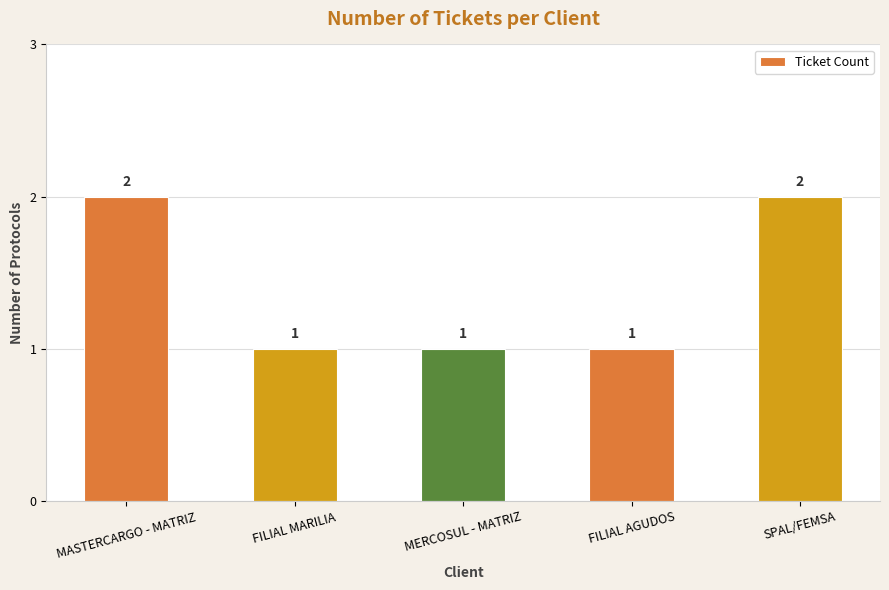

What is the label of the 1st bar from the right?

SPAL/FEMSA